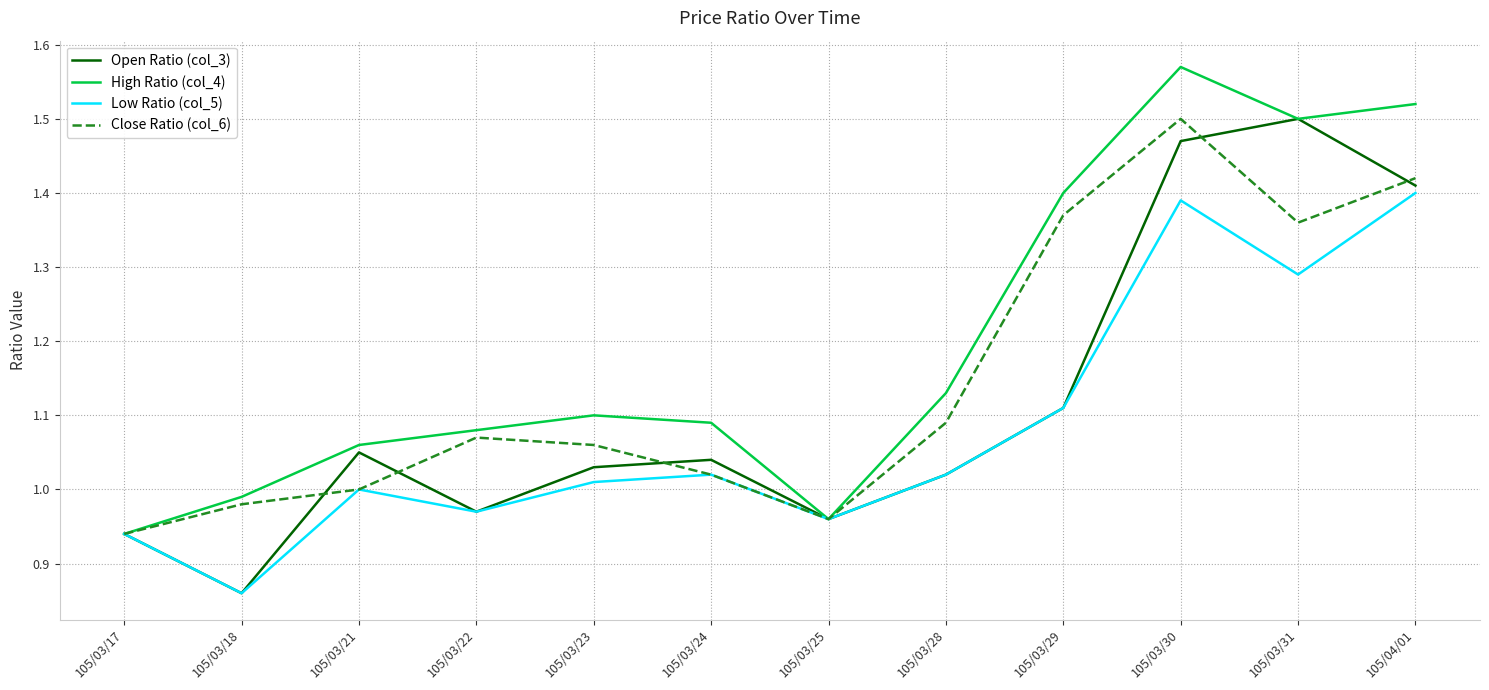

List the series in order of their overall mean, lowest first.

Low Ratio (col_5), Open Ratio (col_3), Close Ratio (col_6), High Ratio (col_4)